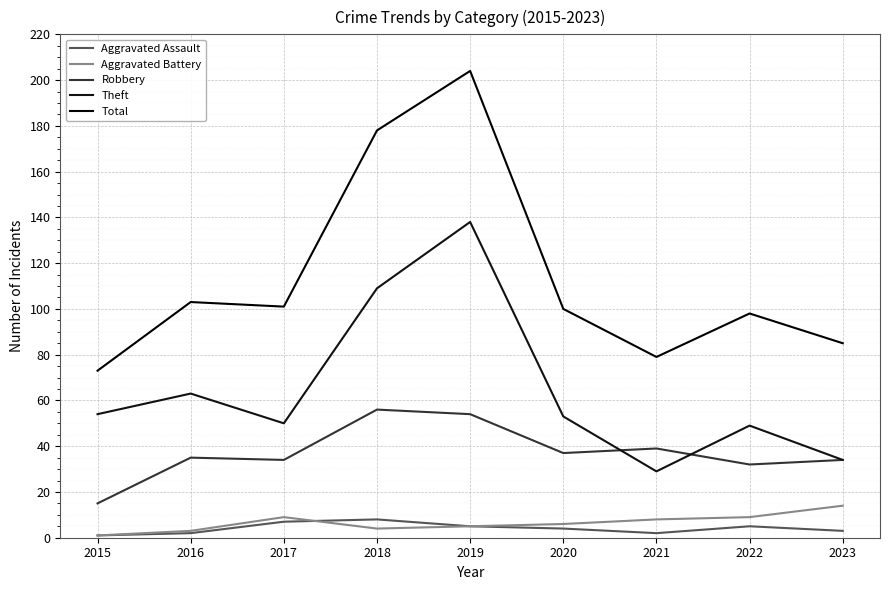

At how many categories does at least one series exceed 79?

7